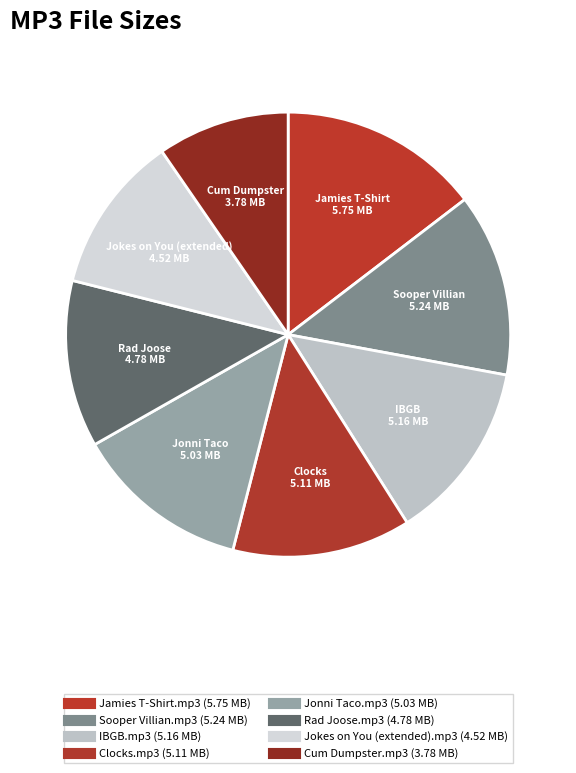

What is the largest slice in the pie chart?

Jamies T-Shirt.mp3